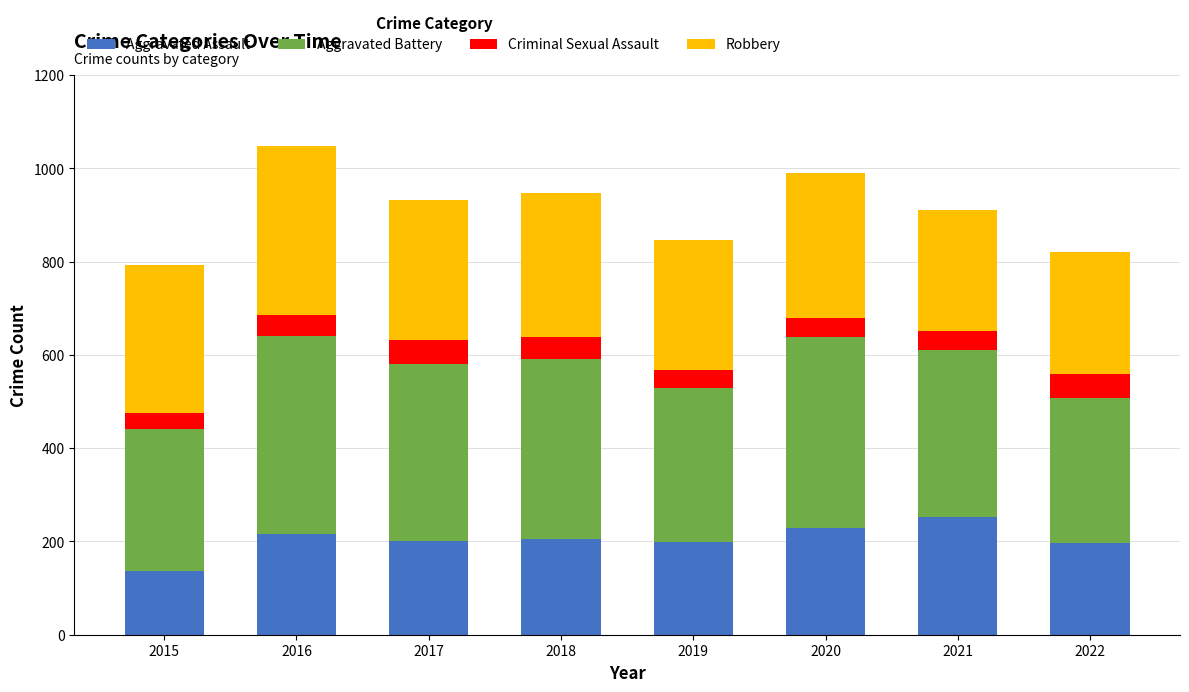

True or false: Aggravated Assault has a value of 55 at 2015.

False